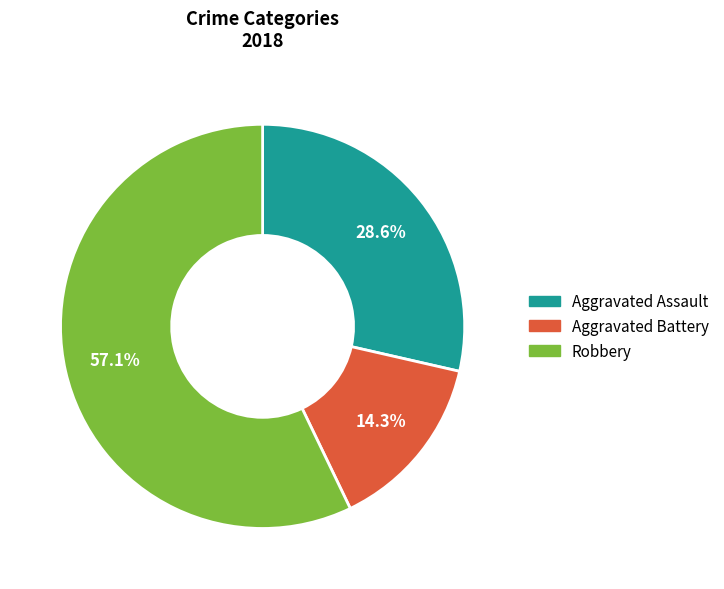

Is there a majority slice in this chart?

Yes